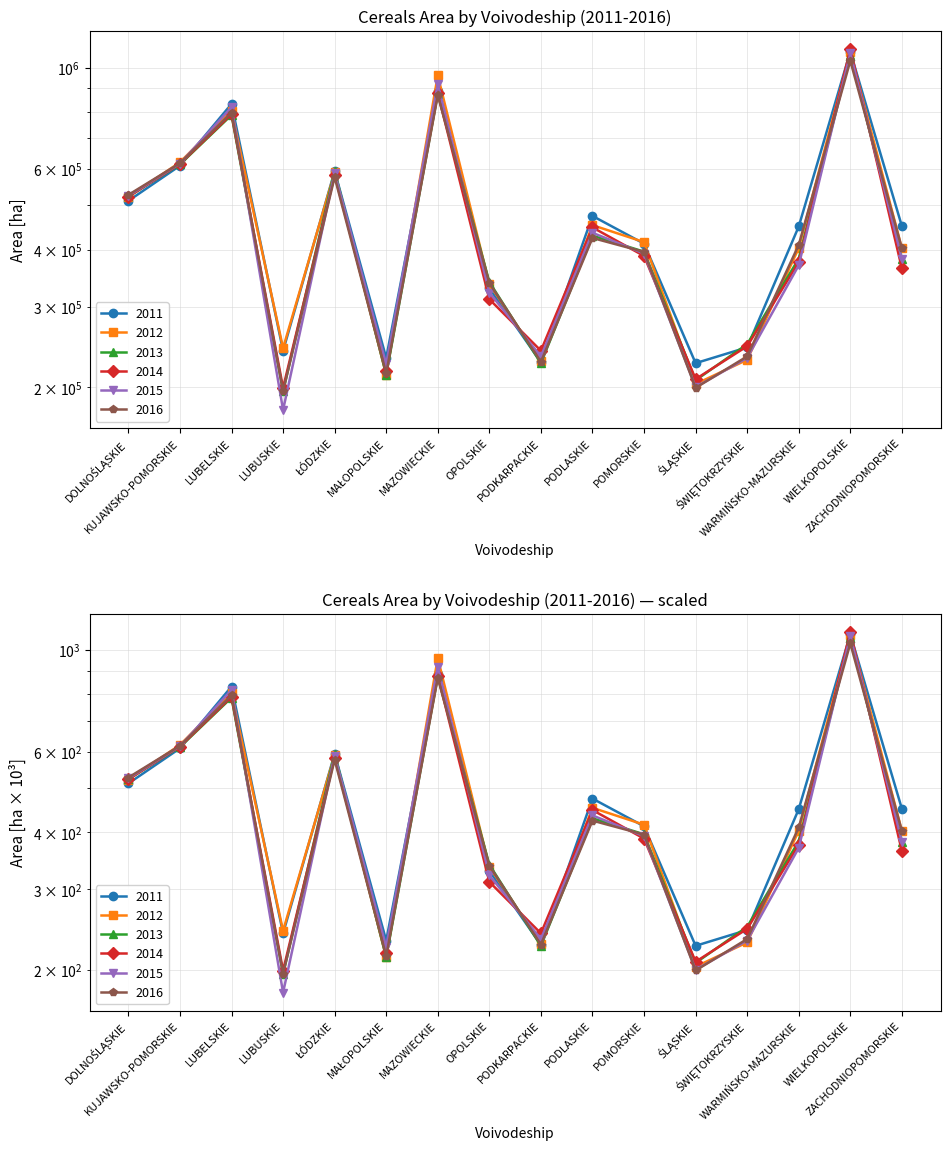

What are all the series names shown in the legend?

2011, 2012, 2013, 2014, 2015, 2016